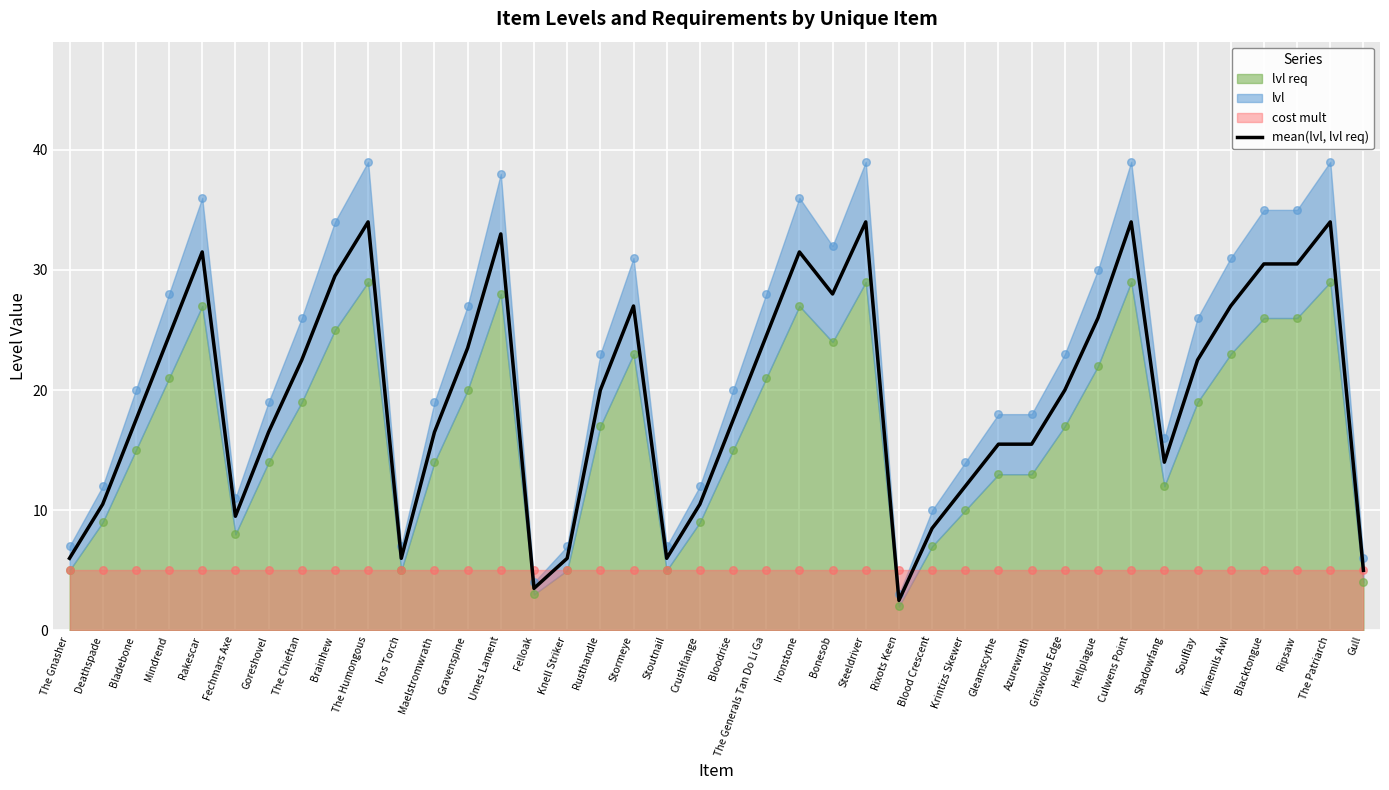

What is the ratio of the value at Blacktongue to the value at Griswolds Edge?

1.5